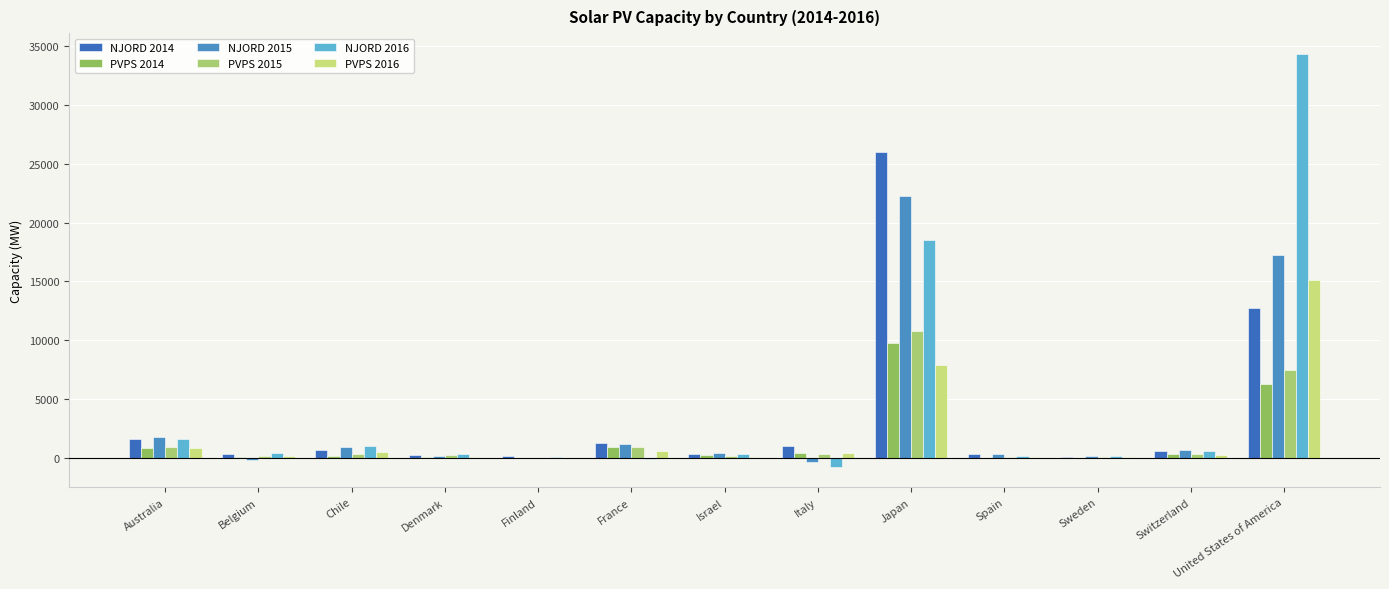

True or false: NJORD 2014 has a value of 638.4 at Chile.

True